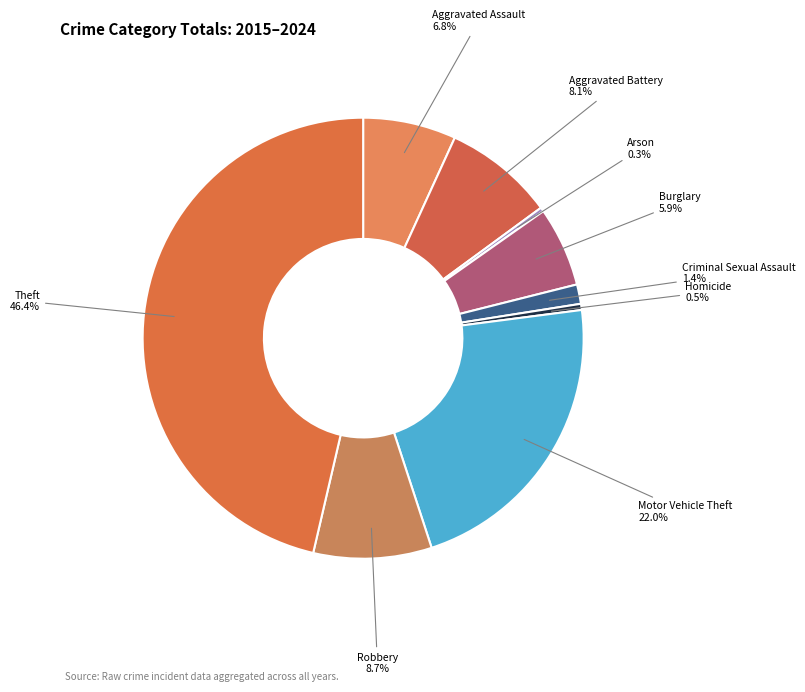

Which slice is the smallest?

Arson